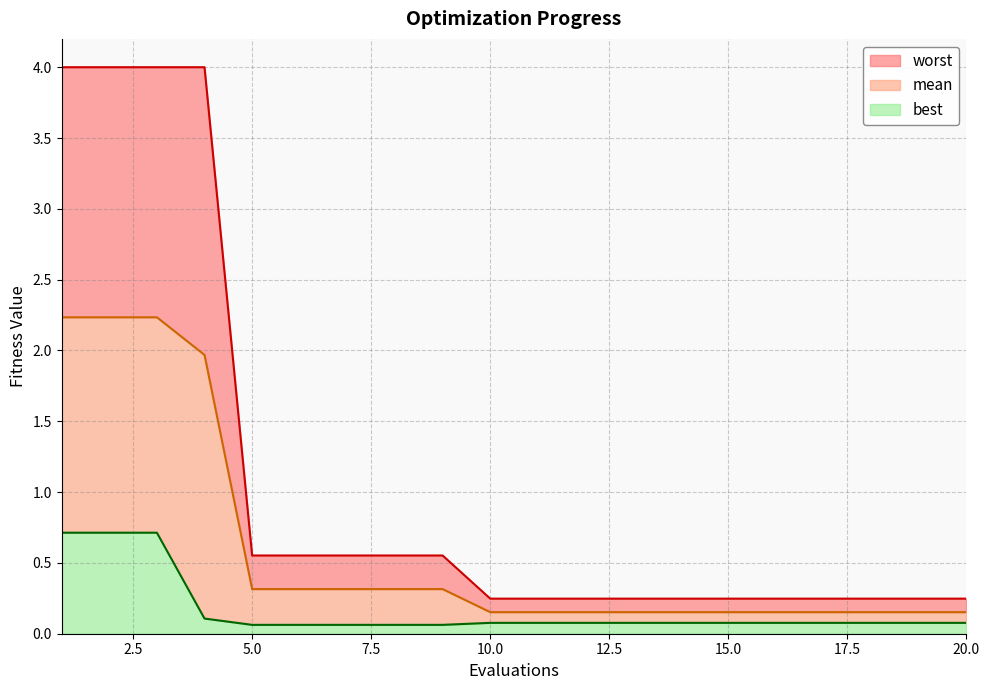

What is the maximum value for best?

0.7